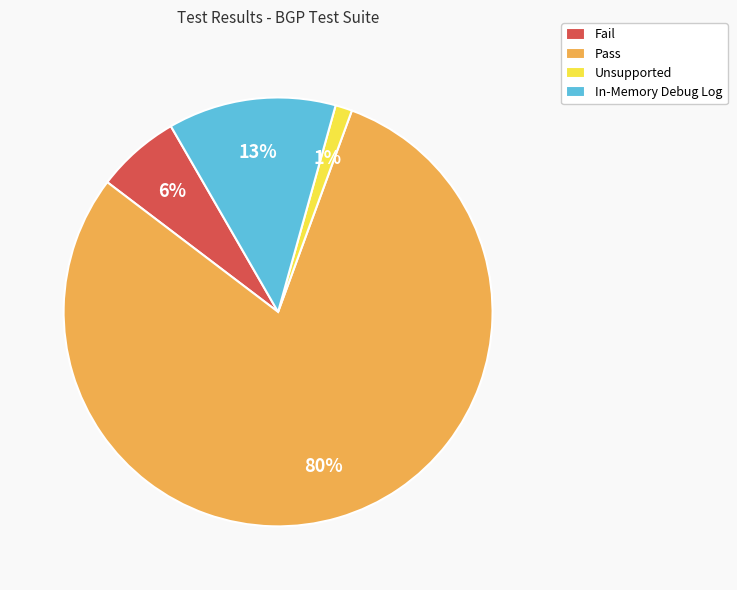

How many slices are in this pie chart?

4